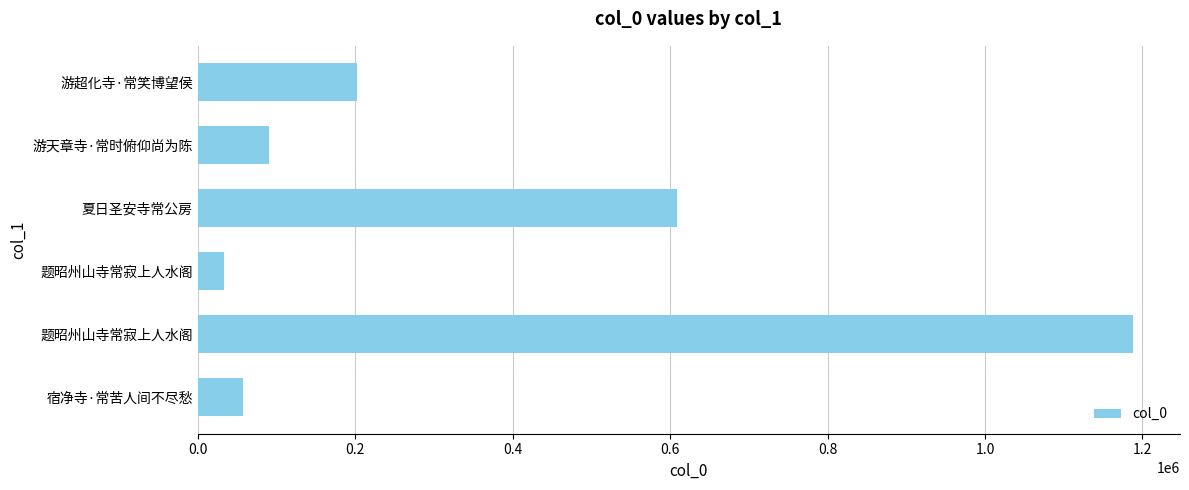

Where is the data nearest to the value 610866?

夏日圣安寺常公房